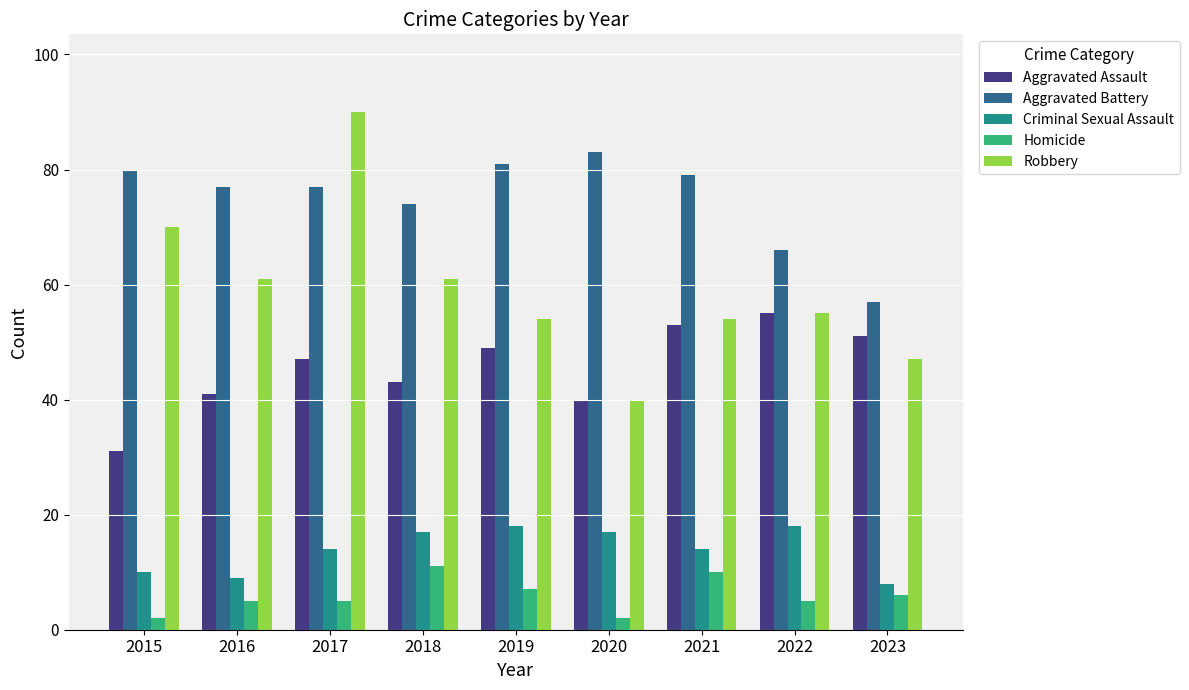

What is the difference between the maximum and minimum values in the Aggravated Battery series?

26